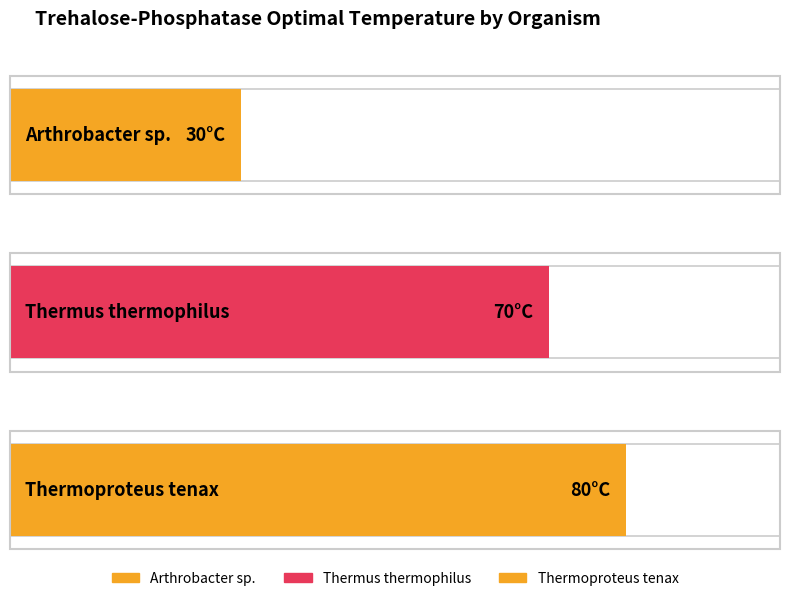

Reading left to right, extract all data points from this chart.

30	70	80